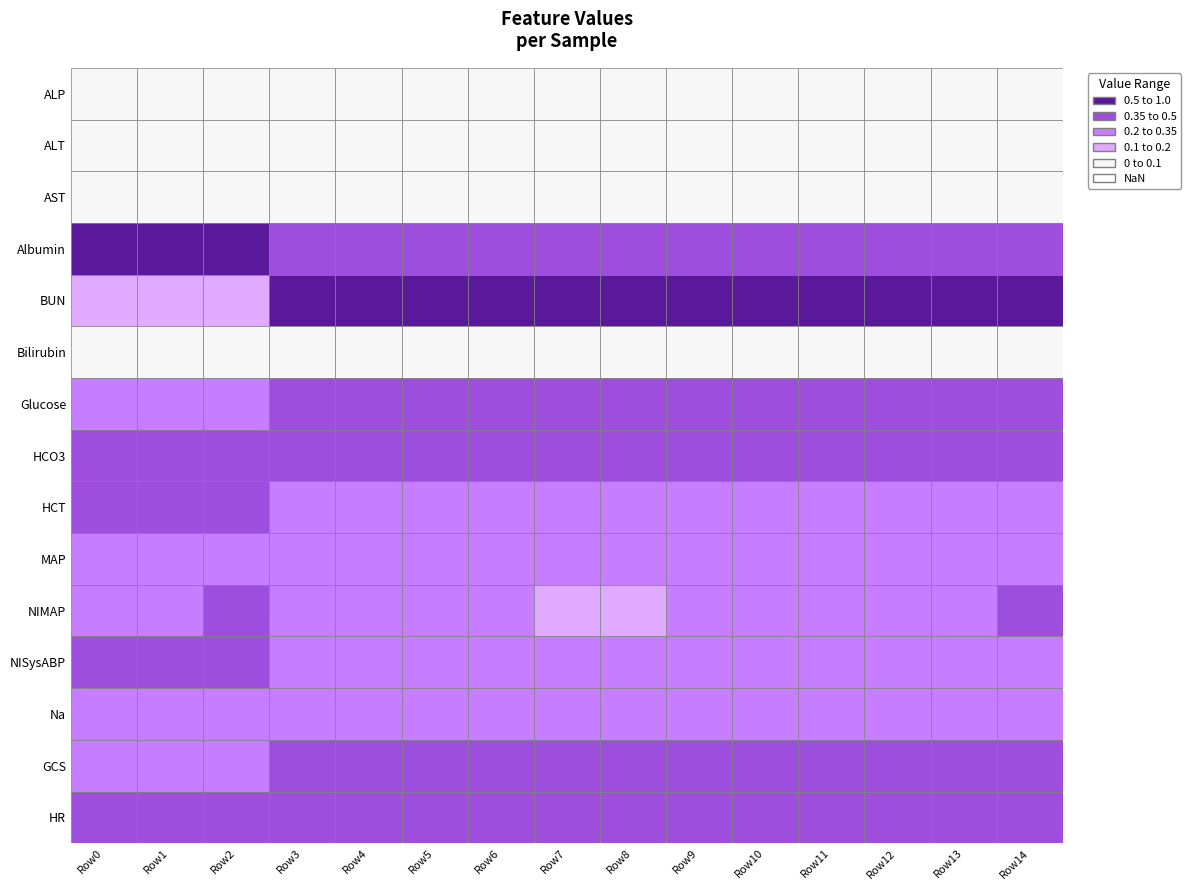

Where is Albumin nearest to the value 0?

3